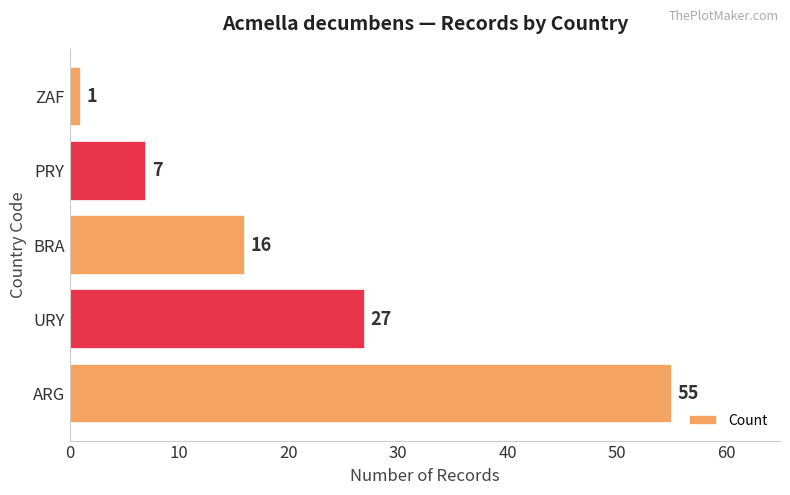

What is the smallest value displayed?

1